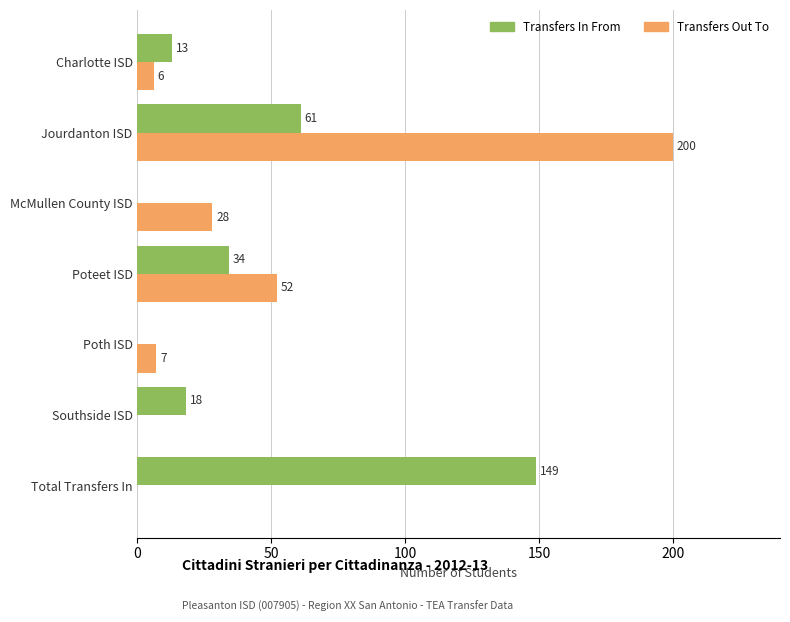

What is the maximum value shown in the chart?

200